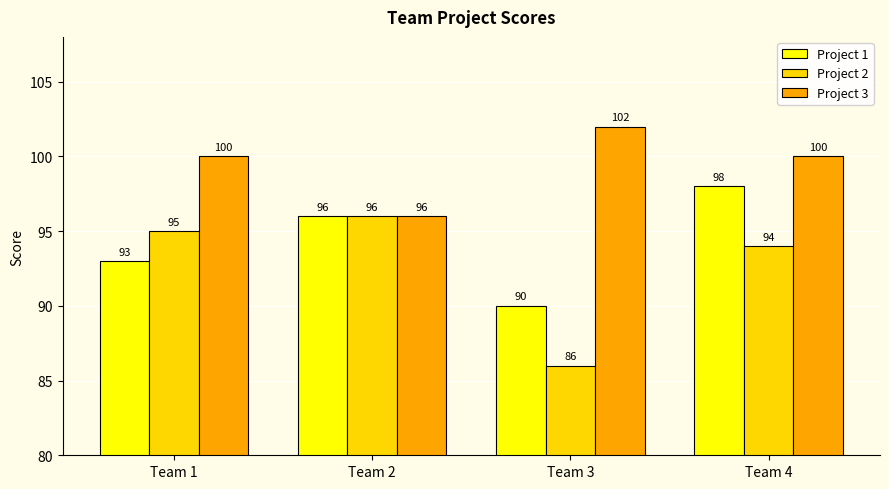

At Team 3, list the series in order from largest to smallest.

Project 3, Project 1, Project 2